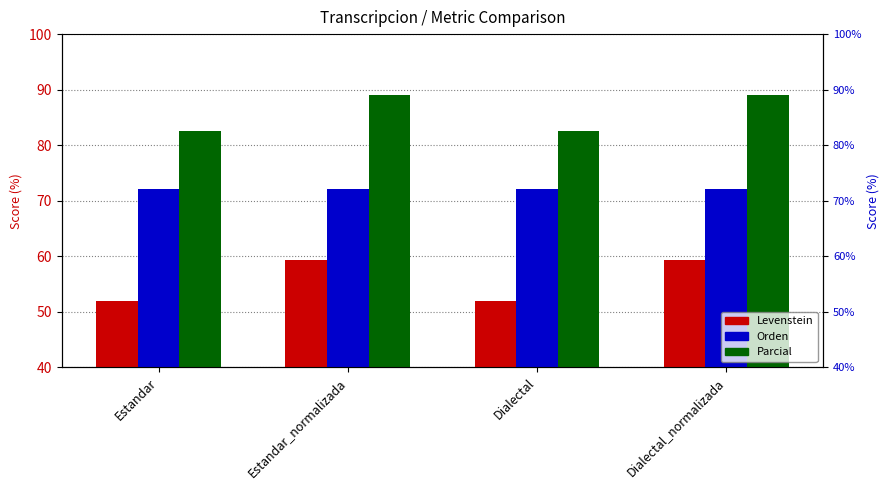

Reading left to right, extract all data points from this chart.

Levenstein: 51.9	59.4	51.9	59.4
Orden: 72.1	72.1	72.1	72.1
Parcial: 82.6	89.1	82.6	89.1